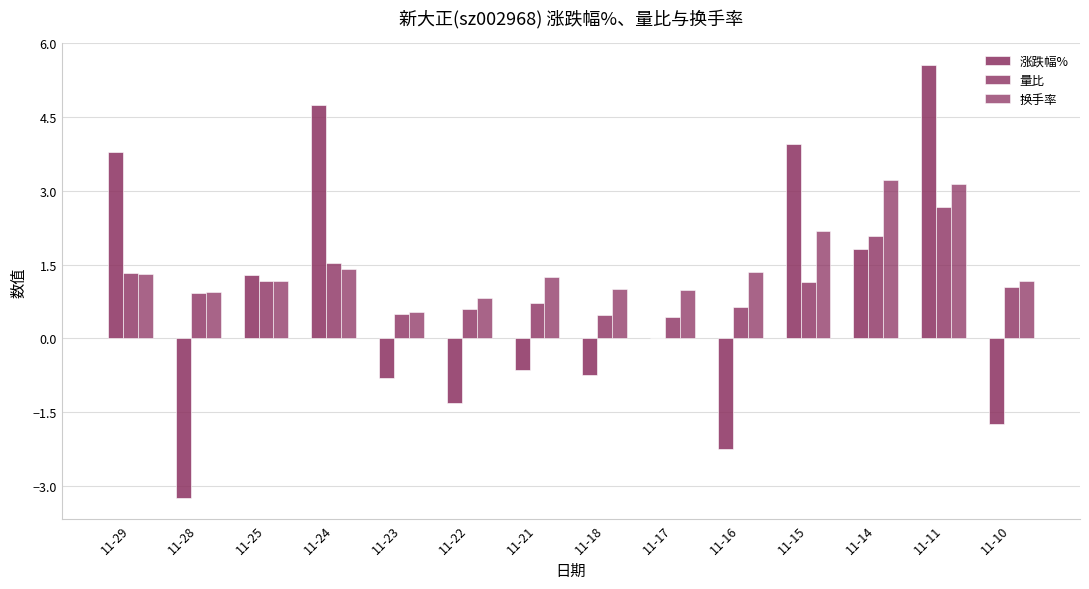

The value of 换手率 at 11-23 is 0.5. True or false?

True